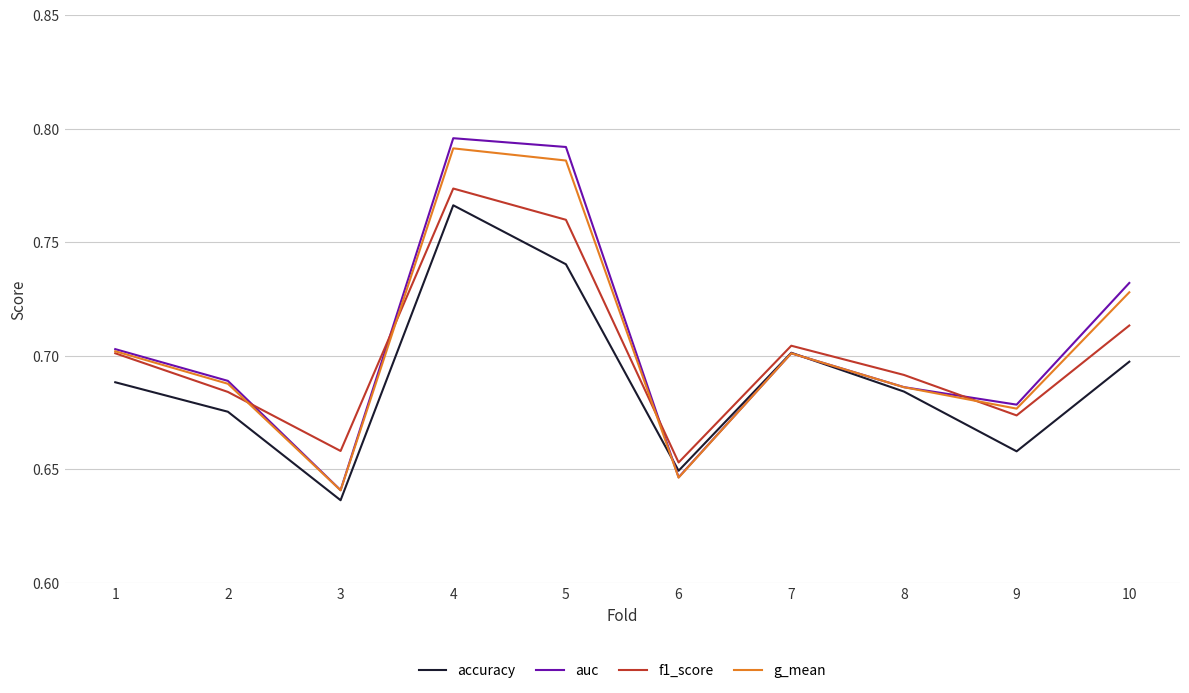

Does the chart have visible grid lines?

Yes